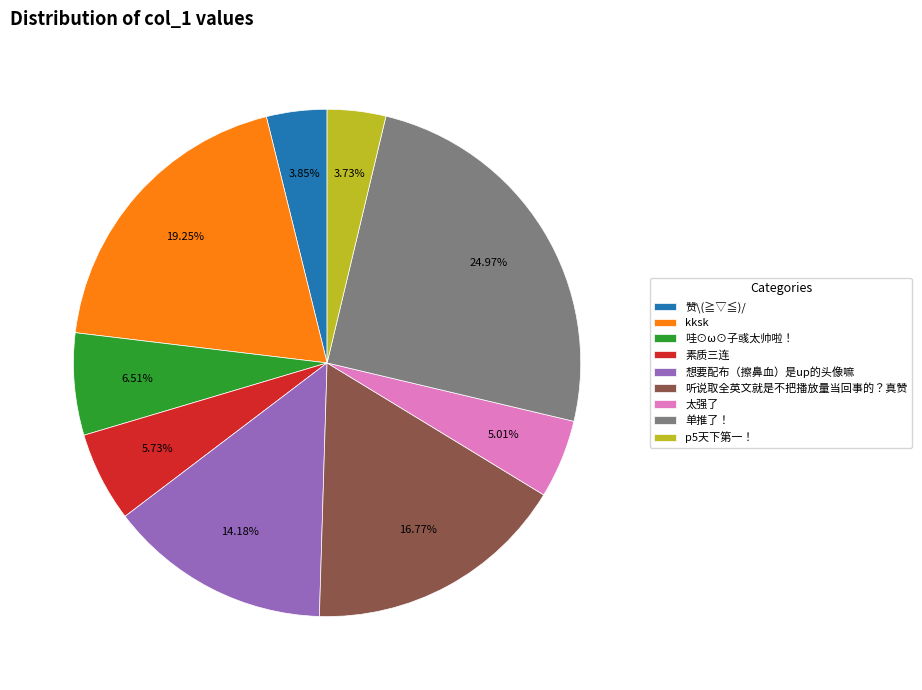

Count the number of slices in the pie.

9